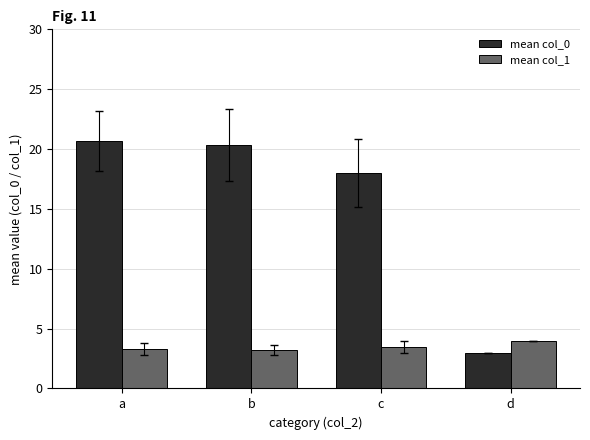

Rank the series by their maximum value, from highest to lowest.

mean col_0, mean col_1